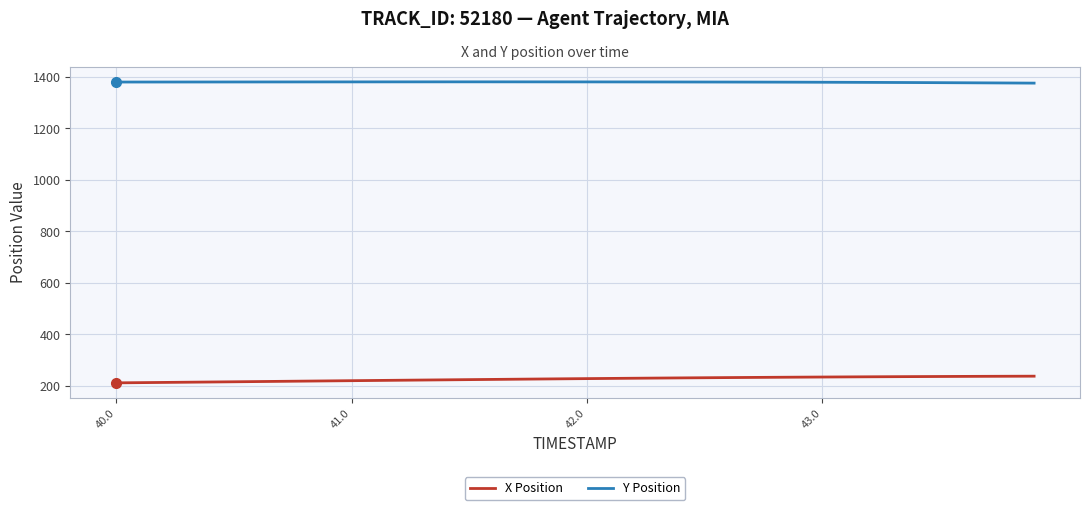

What is the lowest value of the Y Position series?

1375.7